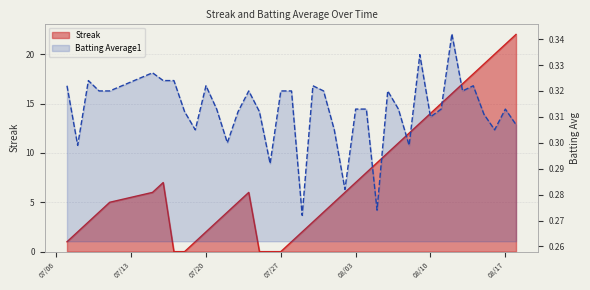

Which series changed the most between 07/27 and 08/17?

Streak